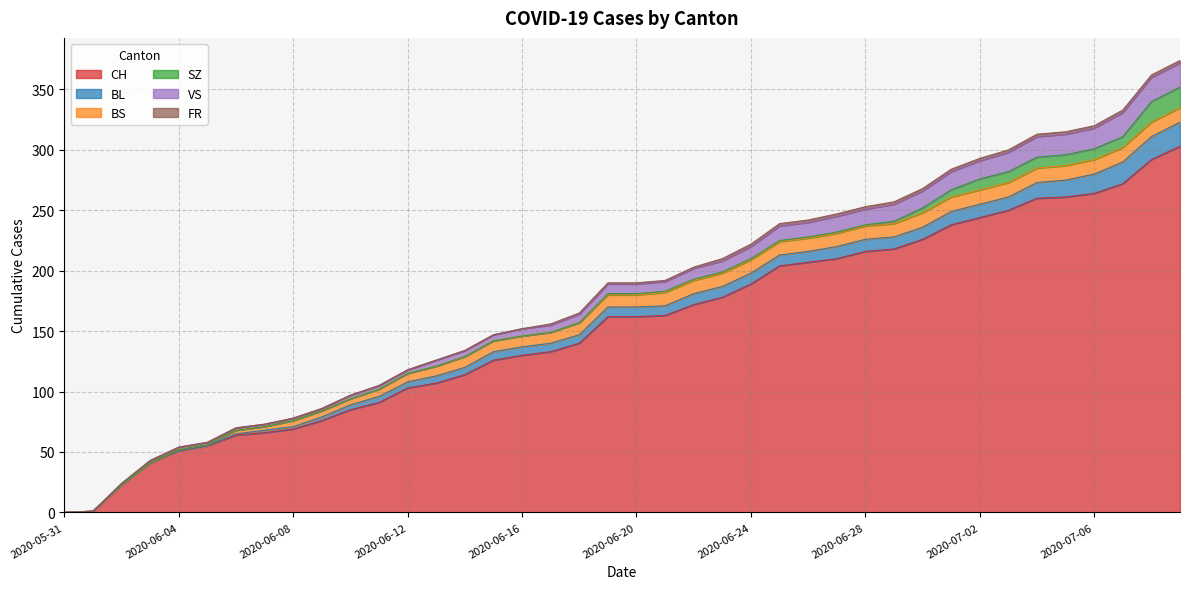

How many values in the VS series exceed 8?

18